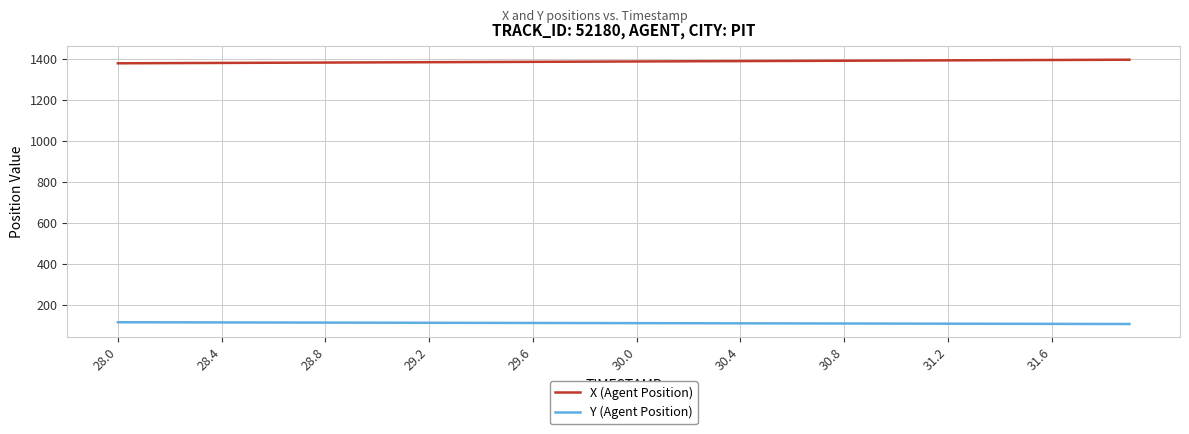

What is the difference between the maximum and minimum values in the Y (Agent Position) series?

8.6